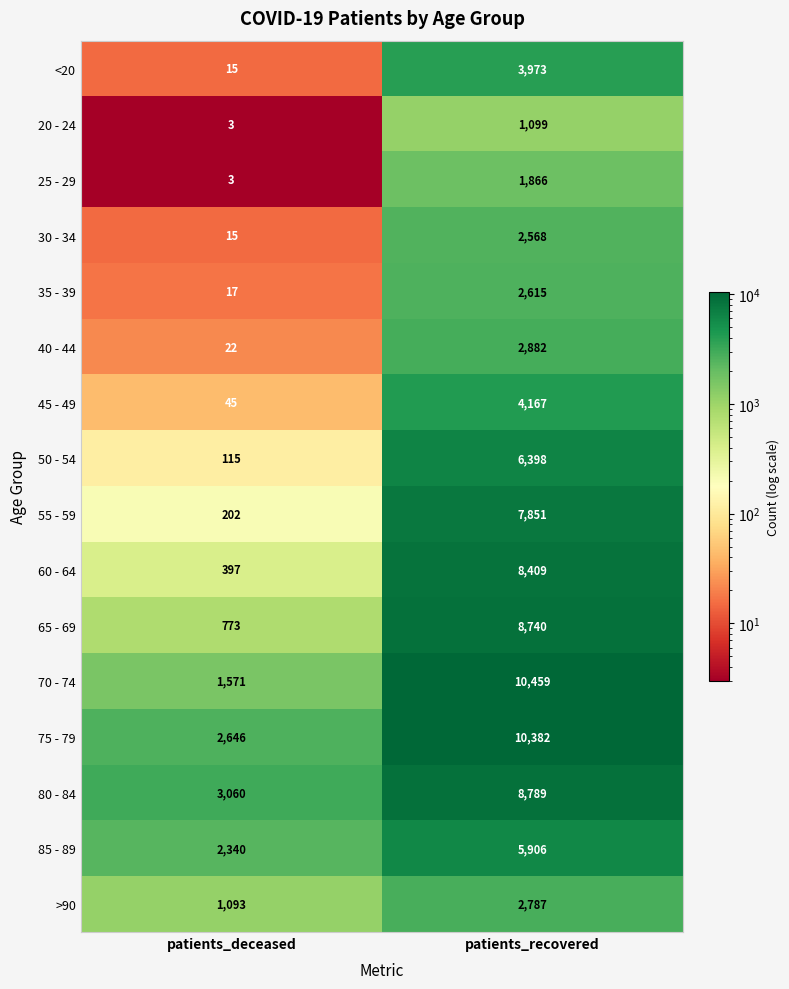

What is the greatest value displayed?

10459